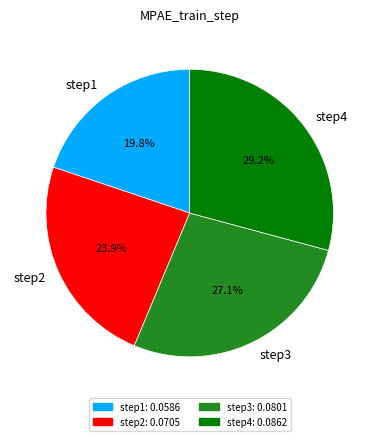

Count the number of slices in the pie.

4